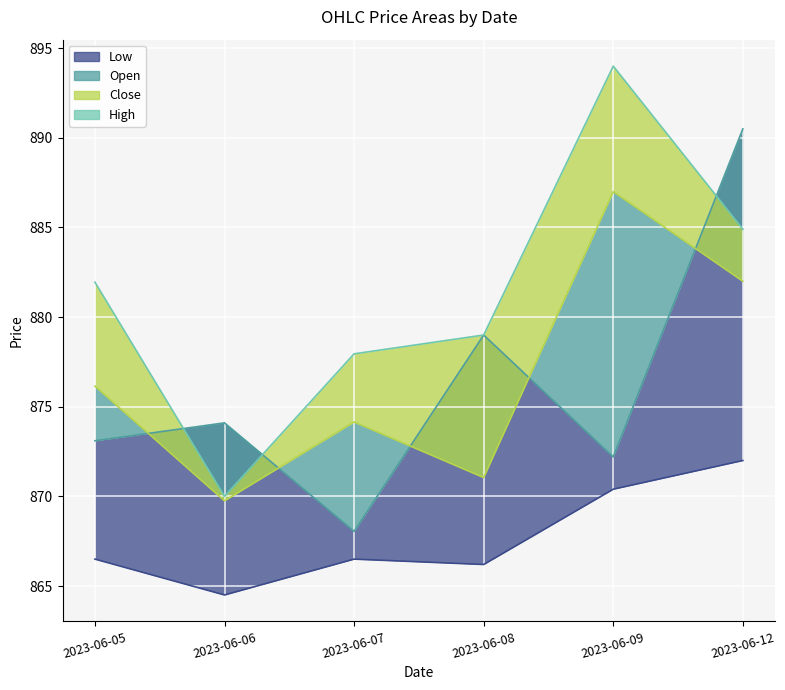

How many interior local valleys does the Close_line series have?

2